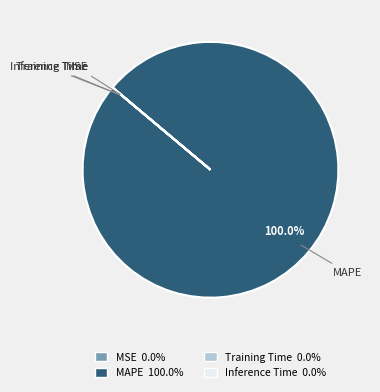

What is the majority slice?

MAPE